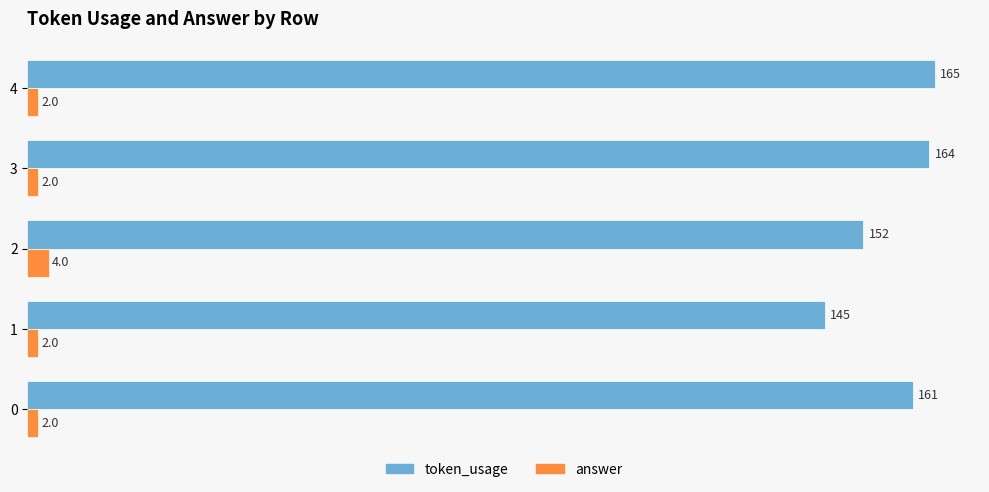

What is the difference between the answer values at 2 and 1?

2